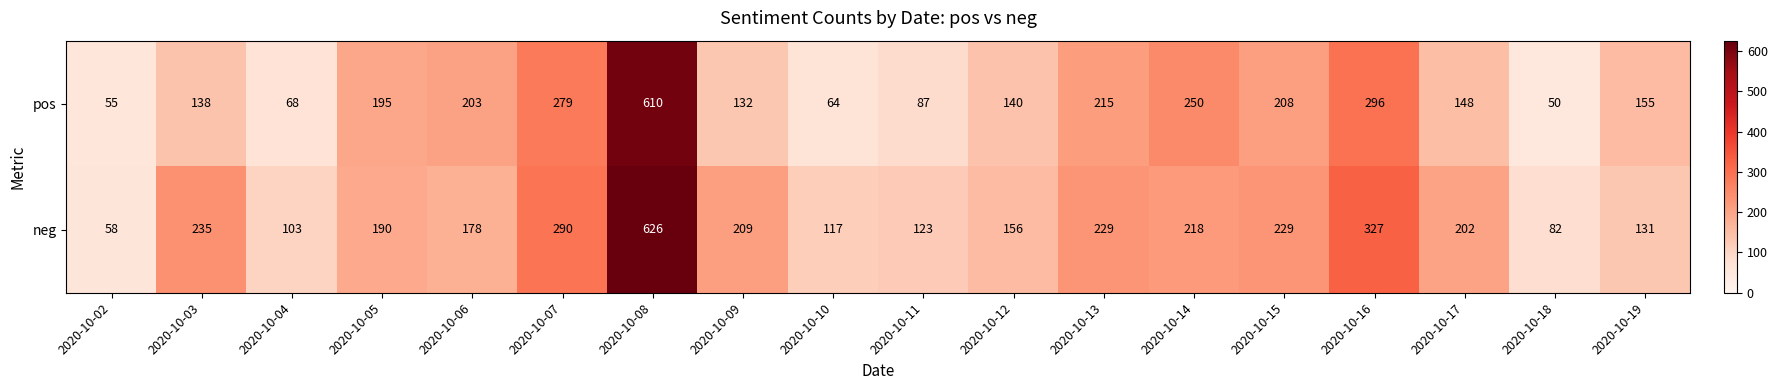

Rank the series at 2020-10-05 from highest to lowest value.

pos, neg